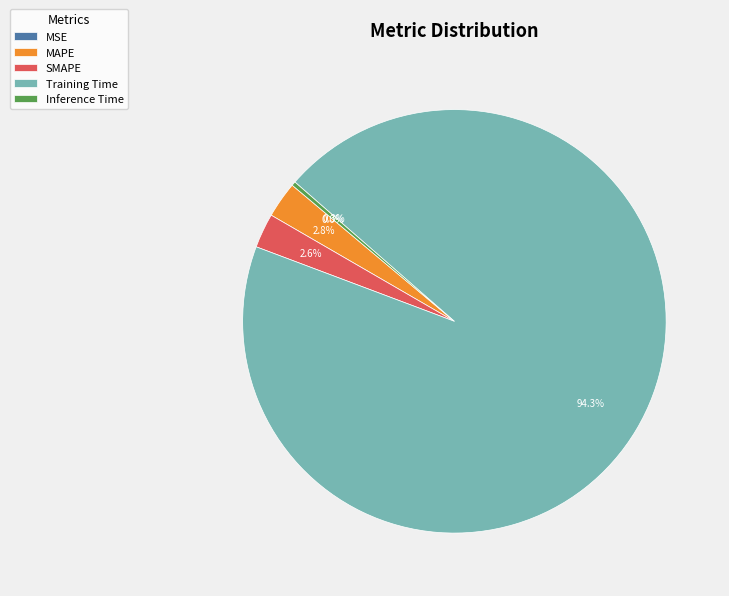

Do Training Time and MAPE together represent more than half of the pie?

Yes